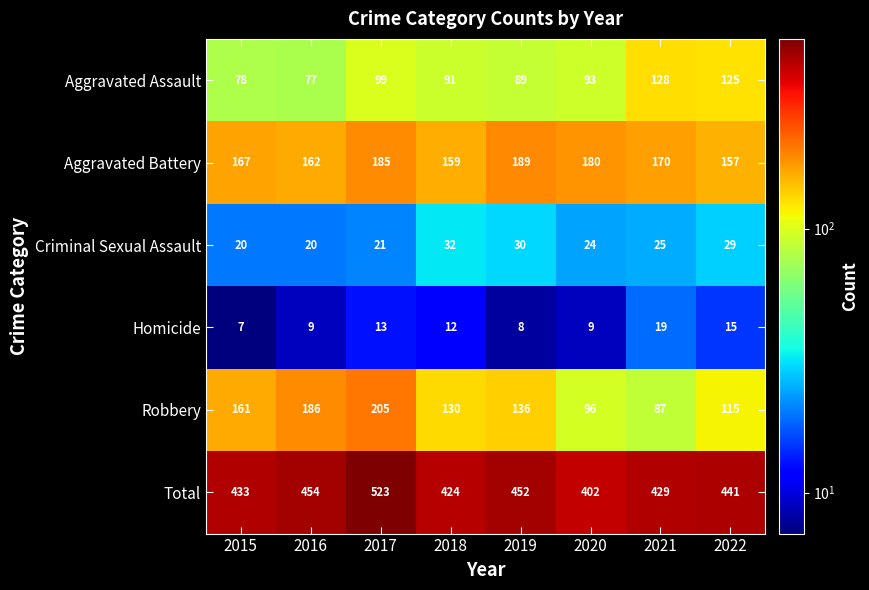

At which label is Aggravated Assault closest to 102?

2017